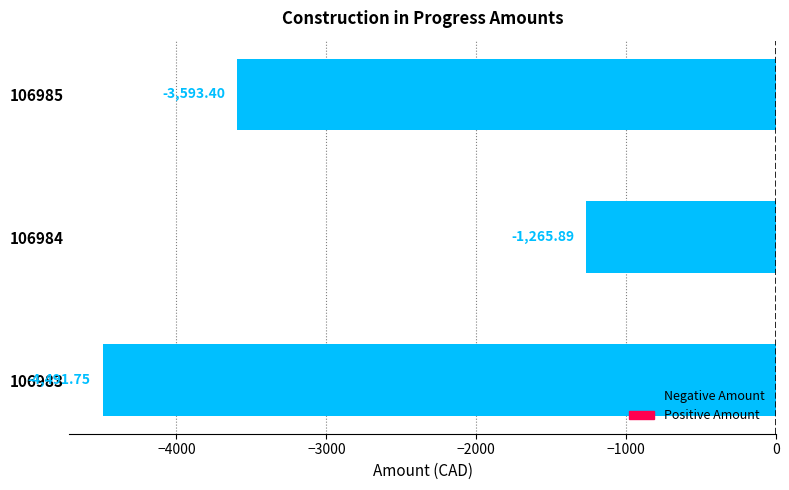

What is the sum of all values?

-9351.0